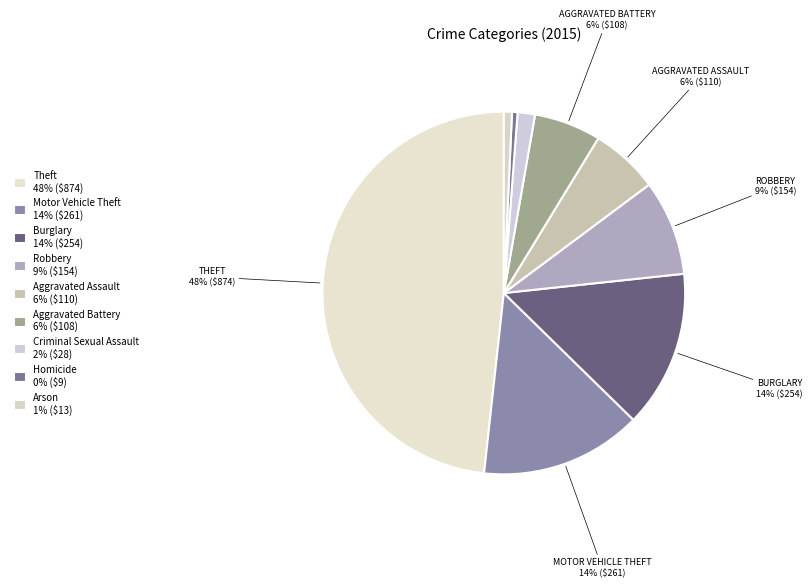

The Homicide slice represents 12% of the pie. True or false?

False